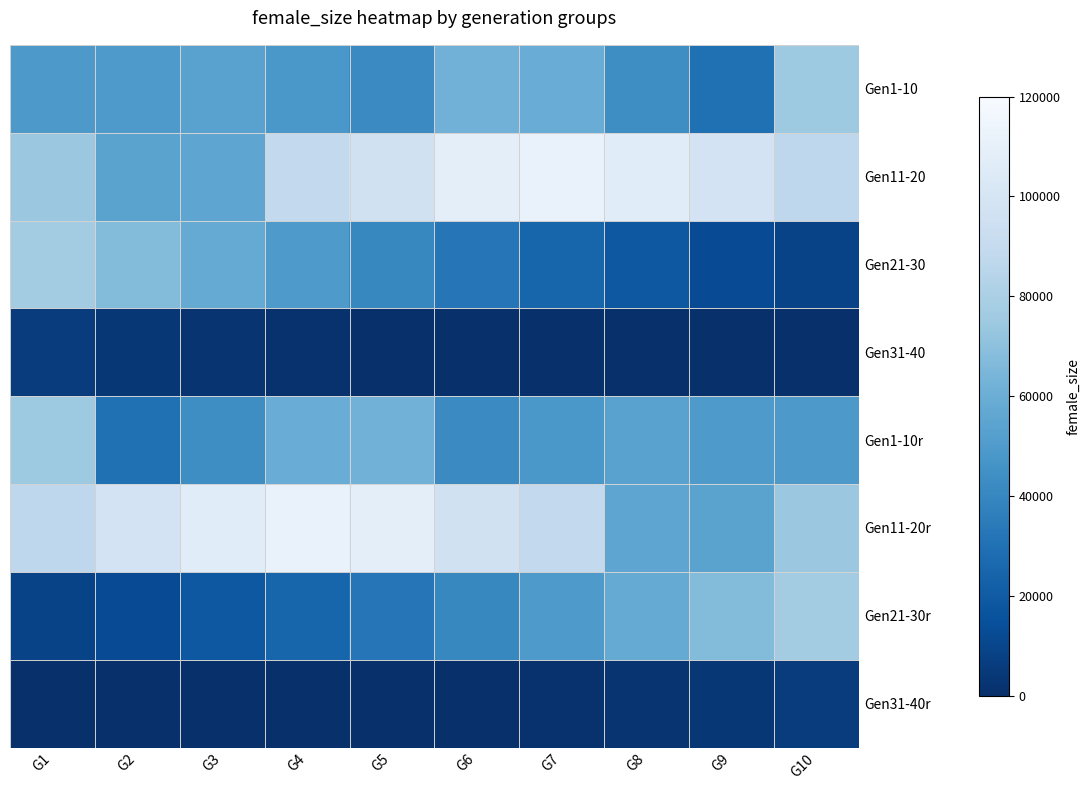

What is the difference between the highest and lowest values at G8?

105917